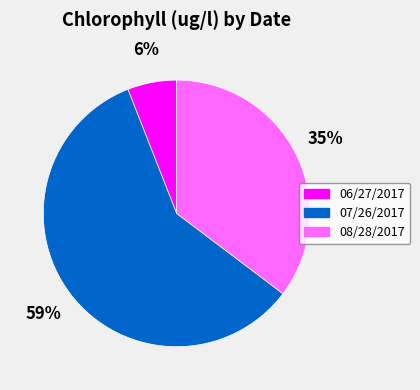

To the nearest percent, what is the average slice percentage?

33%